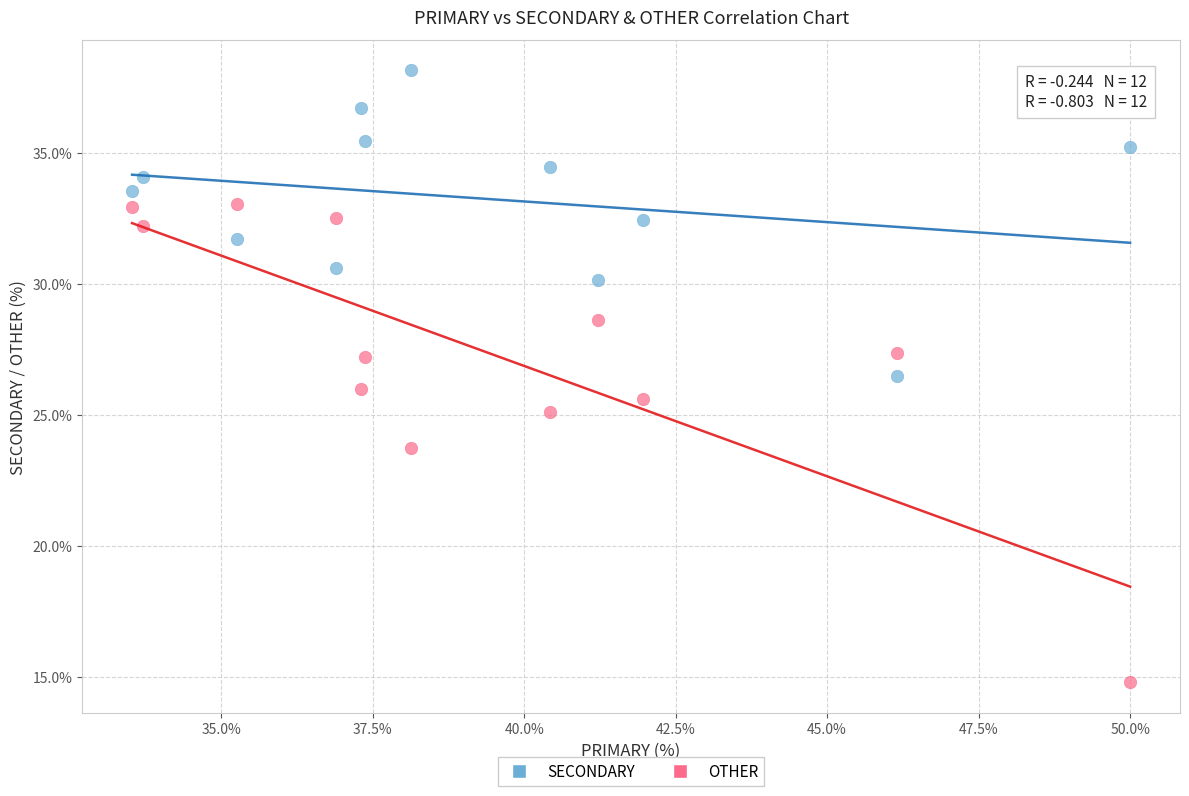

What are all the series names shown in the legend?

SECONDARY, OTHER